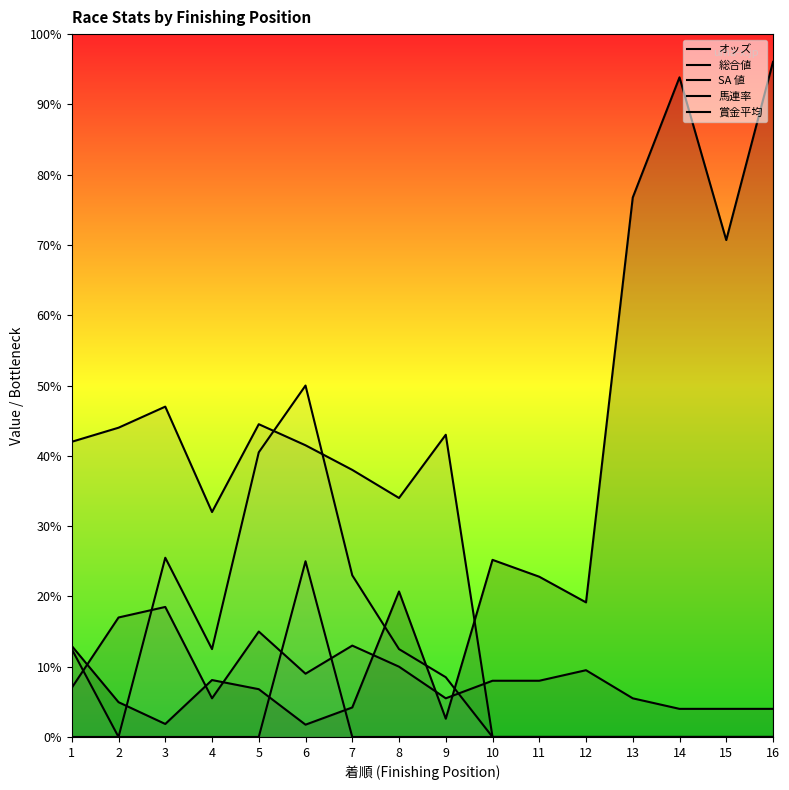

What is the maximum value for オッズ?

192.1